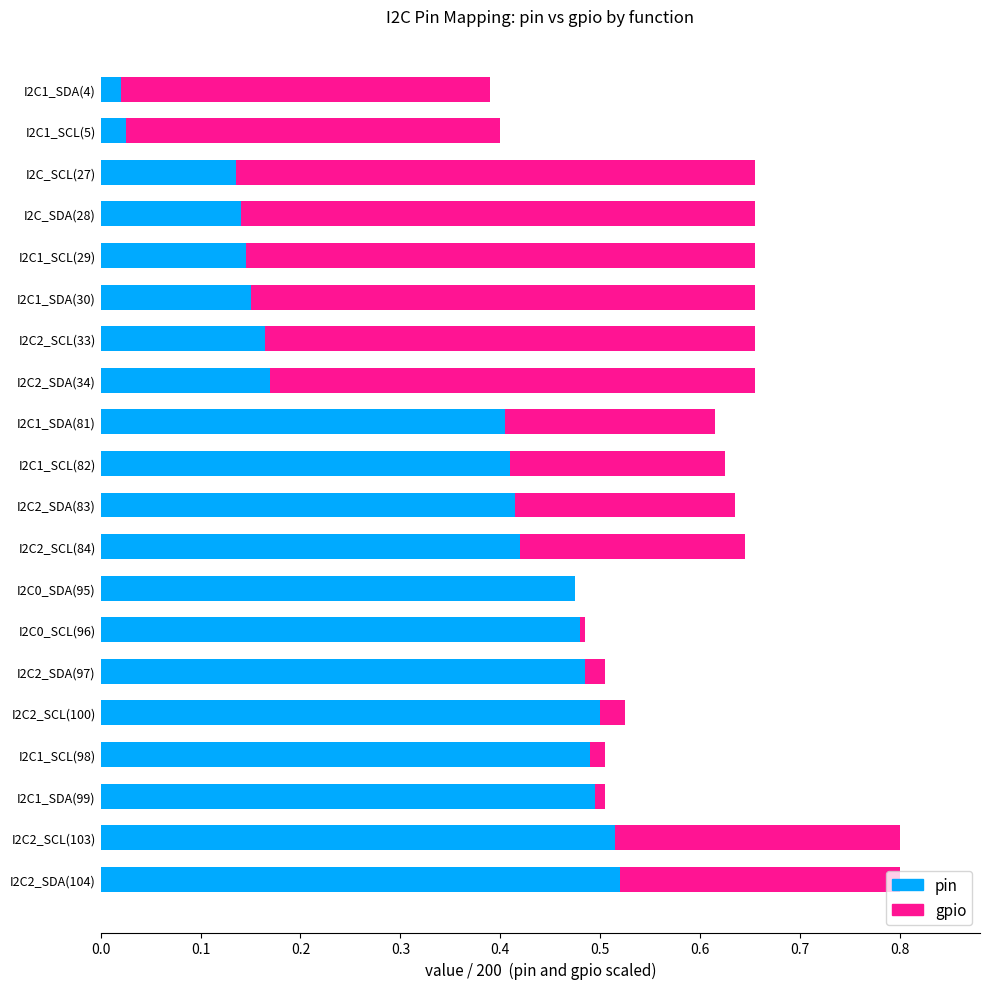

What is the total value across all series at I2C2_SDA(83)?

0.6